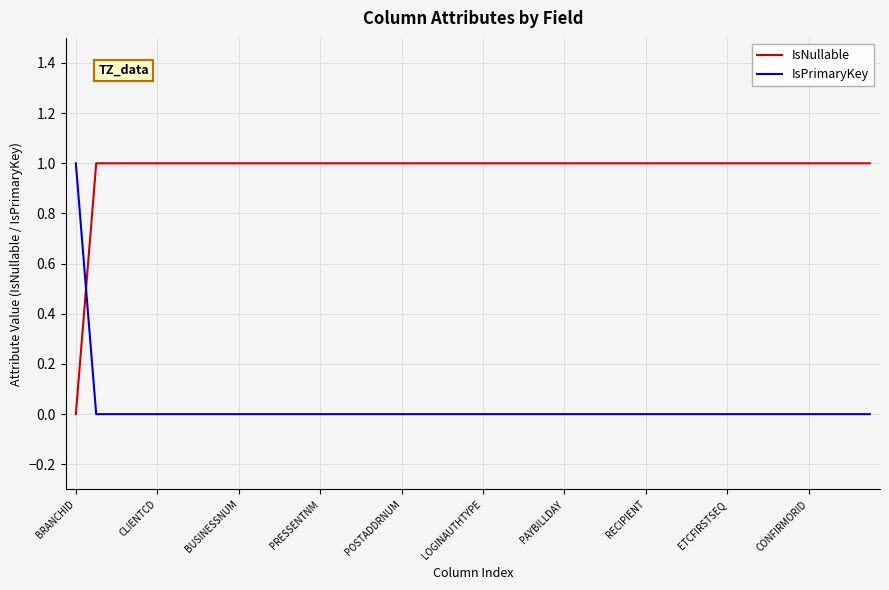

After their last crossing, which series has the higher values: IsNullable or IsPrimaryKey?

IsNullable